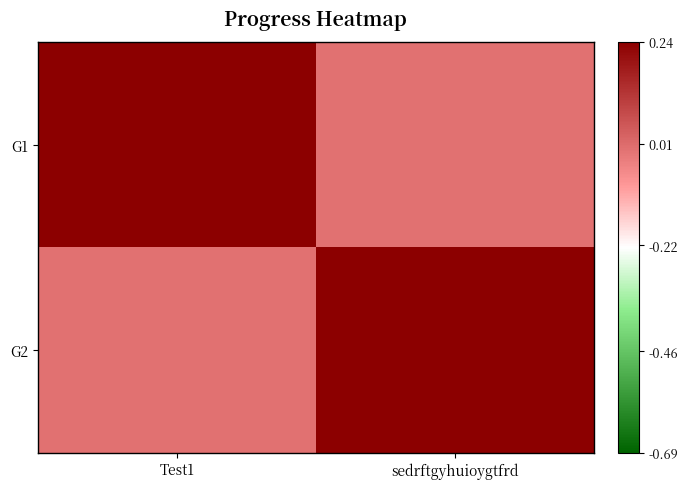

At which category is the sum across all series the highest?

Test1